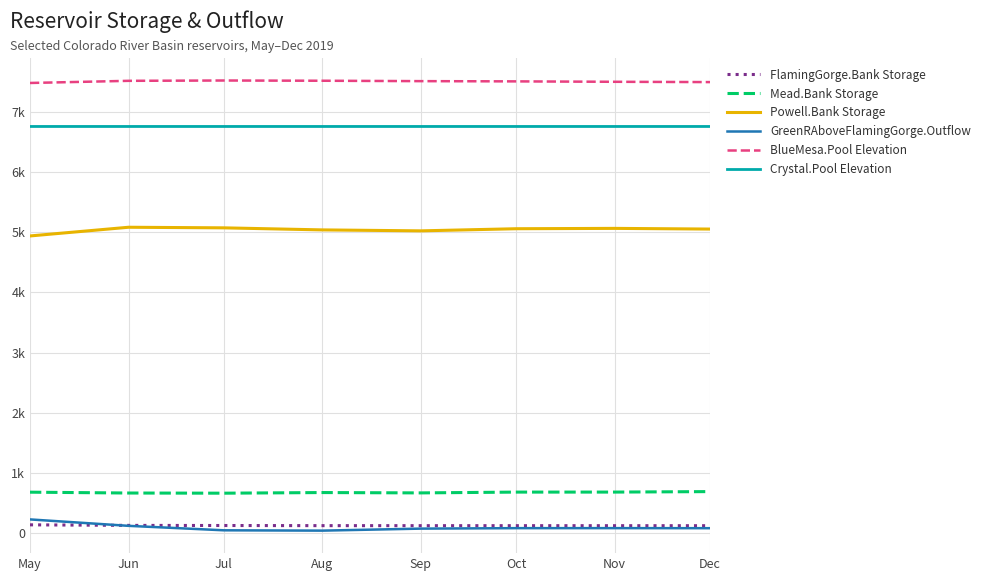

What are all the series names shown in the legend?

FlamingGorge.Bank Storage, Mead.Bank Storage, Powell.Bank Storage, GreenRAboveFlamingGorge.Outflow, BlueMesa.Pool Elevation, Crystal.Pool Elevation